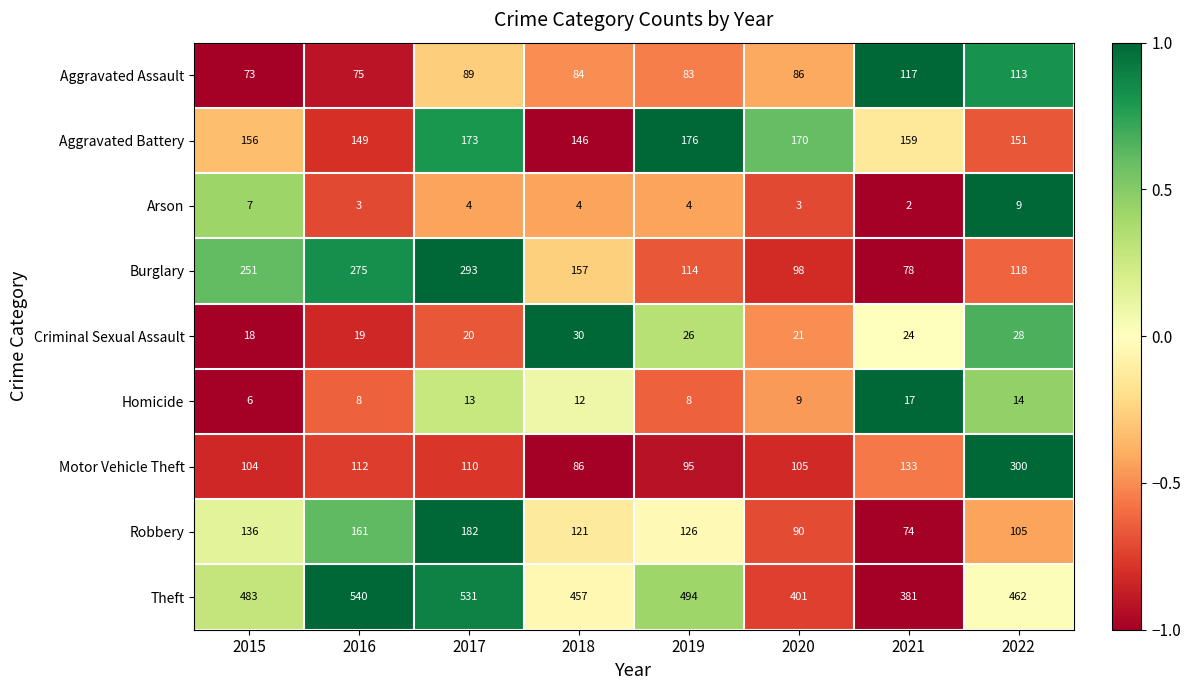

What is the maximum value for Criminal Sexual Assault?

30